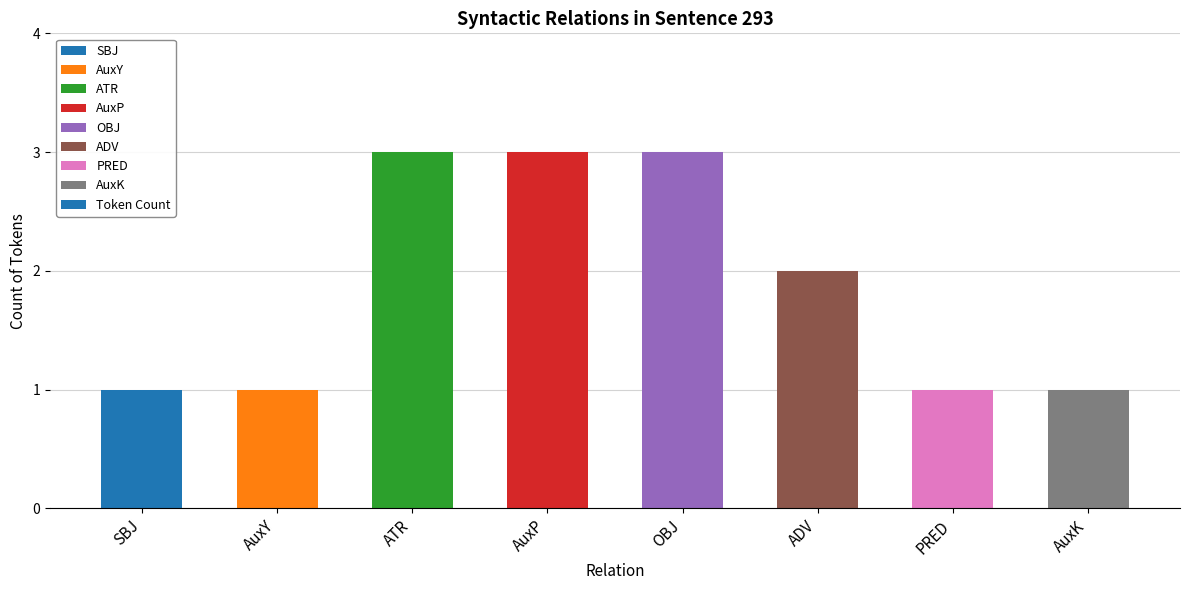

Count the number of categories in the chart.

8